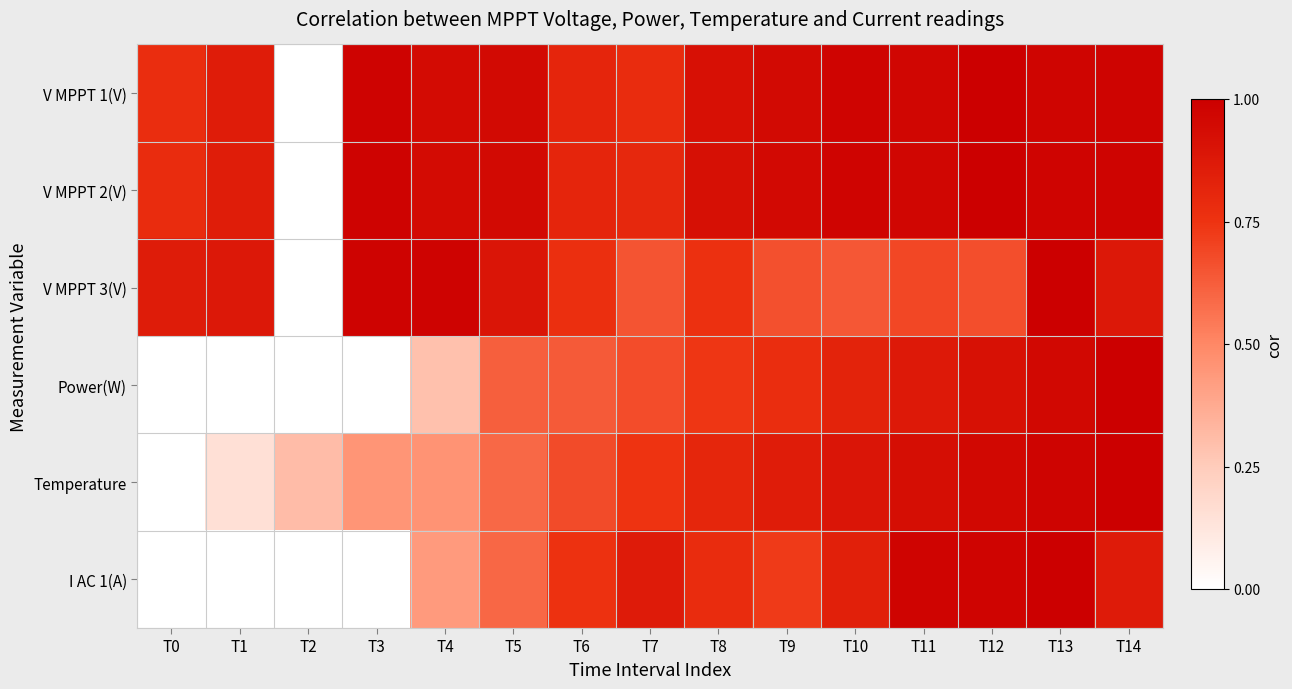

Reading left to right, transcribe all the data shown in this chart.

V MPPT 1(V): T0=0.8	T1=0.9	T2=0.0	T3=1.0	T4=0.9	T5=0.9	T6=0.8	T7=0.8	T8=0.9	T9=0.9	T10=1.0	T11=1.0	T12=1.0	T13=1.0	T14=1.0
V MPPT 2(V): T0=0.8	T1=0.9	T2=0.0	T3=1.0	T4=0.9	T5=0.9	T6=0.8	T7=0.8	T8=0.9	T9=0.9	T10=1.0	T11=1.0	T12=1.0	T13=1.0	T14=1.0
V MPPT 3(V): T0=0.9	T1=0.9	T2=0.0	T3=1.0	T4=1.0	T5=0.9	T6=0.8	T7=0.6	T8=0.8	T9=0.7	T10=0.6	T11=0.7	T12=0.7	T13=1.0	T14=0.9
Power(W): T0=0.0	T1=0.0	T2=0.0	T3=0.0	T4=0.3	T5=0.6	T6=0.6	T7=0.7	T8=0.7	T9=0.8	T10=0.8	T11=0.9	T12=0.9	T13=1.0	T14=1.0
Temperature: T0=0.0	T1=0.2	T2=0.3	T3=0.5	T4=0.5	T5=0.6	T6=0.7	T7=0.7	T8=0.8	T9=0.9	T10=0.9	T11=0.9	T12=1.0	T13=1.0	T14=1.0
I AC 1(A): T0=0.0	T1=0.0	T2=0.0	T3=0.0	T4=0.4	T5=0.6	T6=0.8	T7=0.9	T8=0.8	T9=0.7	T10=0.8	T11=1.0	T12=1.0	T13=1.0	T14=0.9